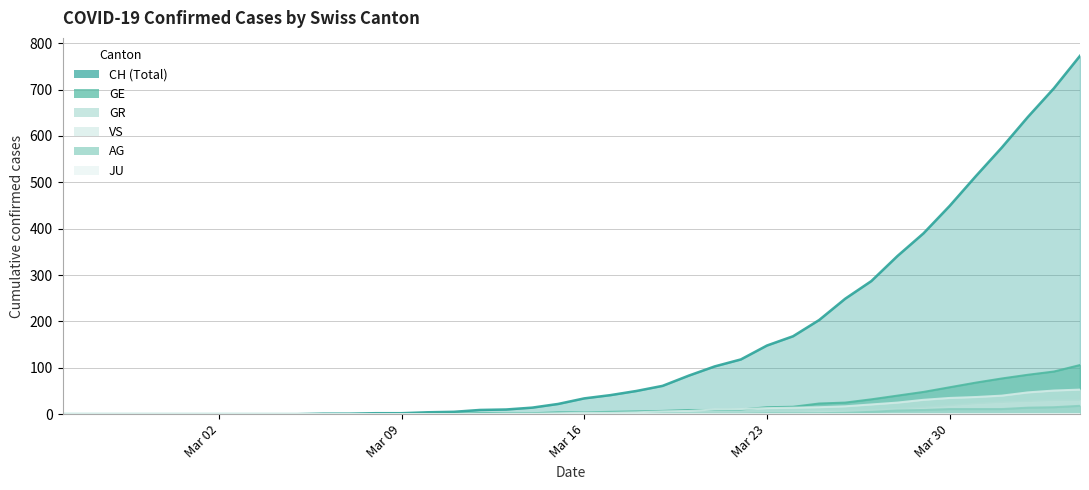

Does the chart have visible grid lines?

Yes